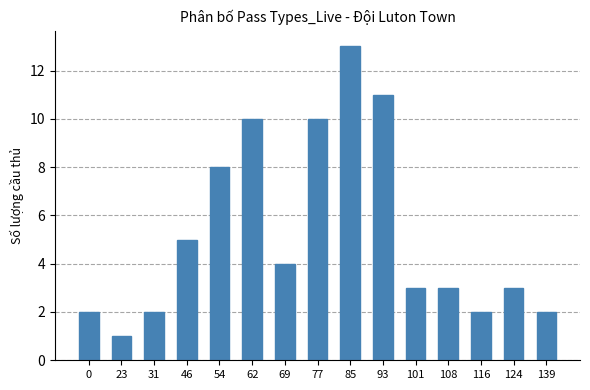

What is the value of the 14th bar from the left?

3